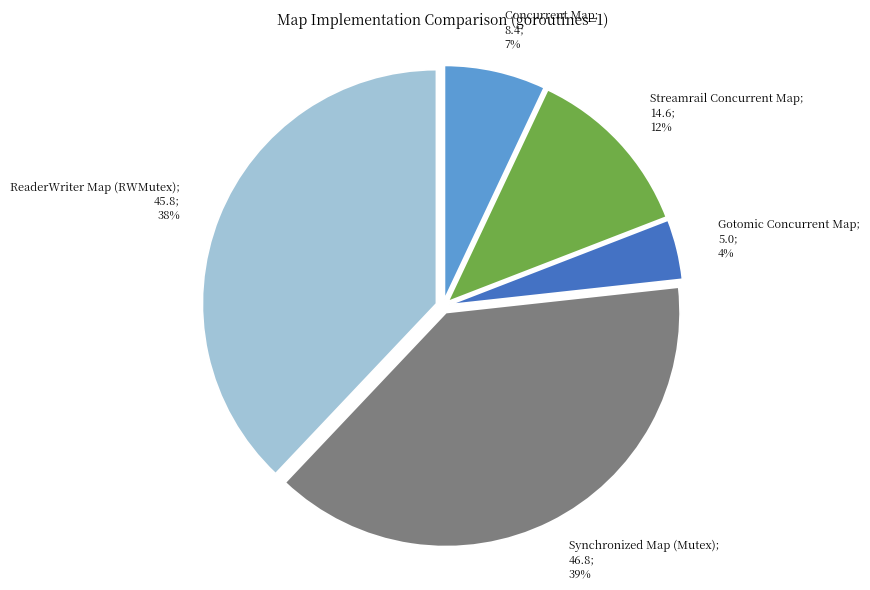

To the nearest percent, what is the difference between the largest and smallest slice percentages?

35%